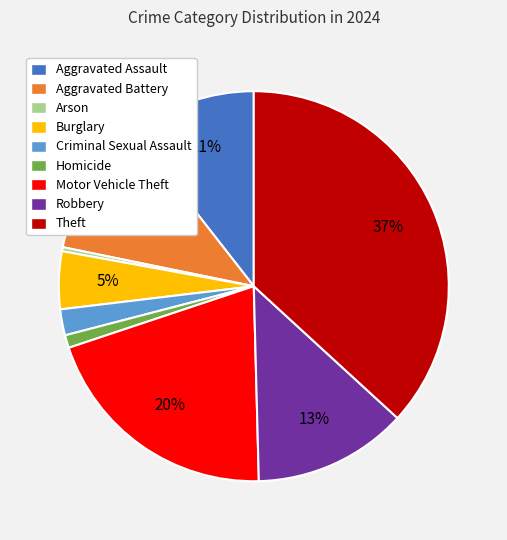

To the nearest percent, what is the combined percentage of Aggravated Battery and Robbery?

24%